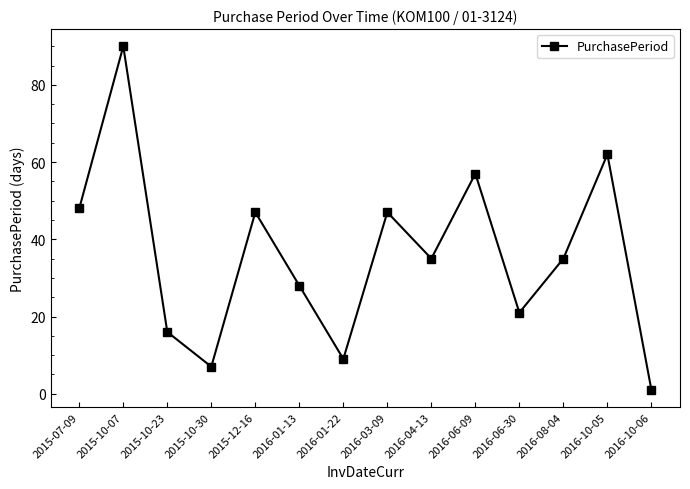

At which label does the data first exceed 35?

2015-07-09